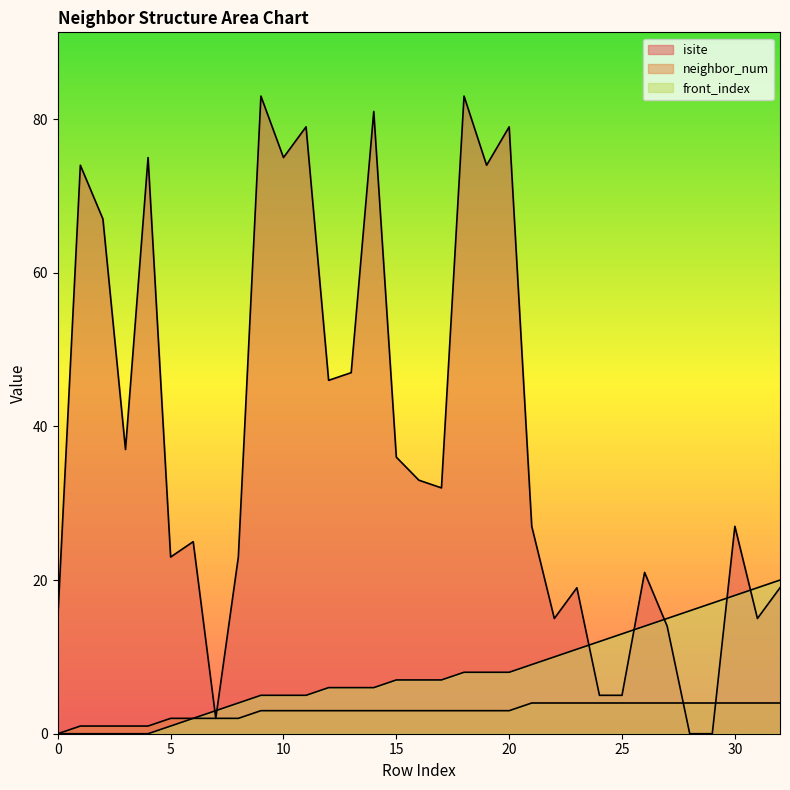

What is the sum of the neighbor_num values at 24 and 11?

7